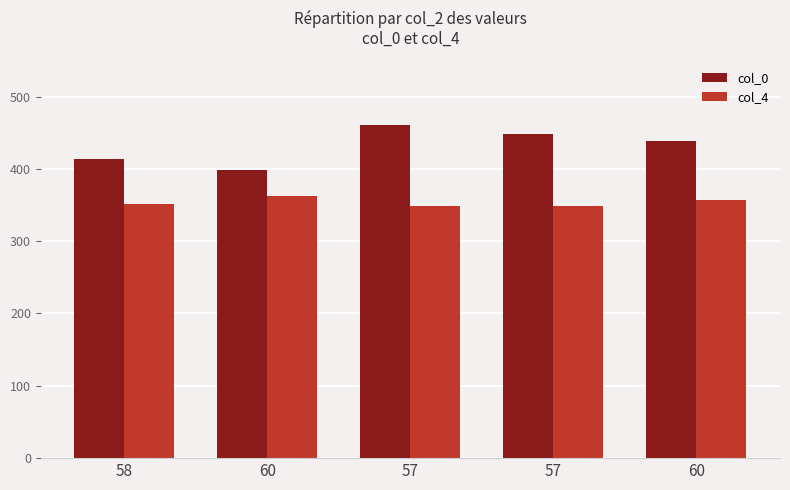

Which series has the largest total across all categories?

col_0